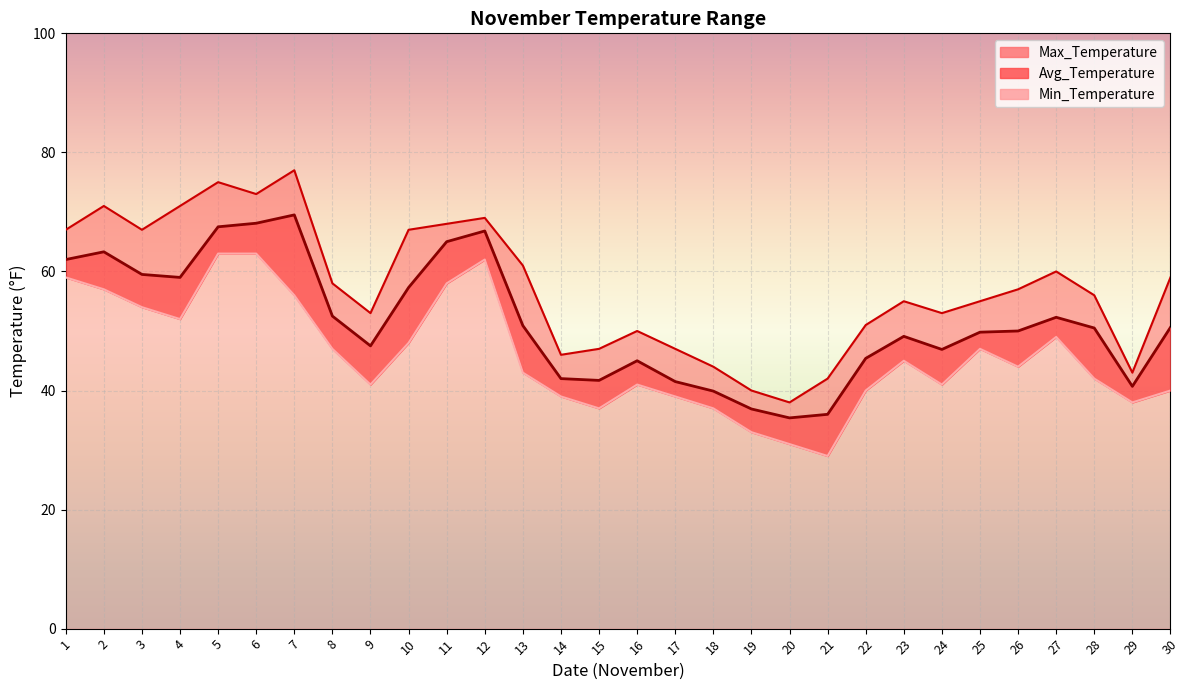

List the series in order of their overall mean, lowest first.

Min_Temperature, Avg_Temperature, Max_Temperature